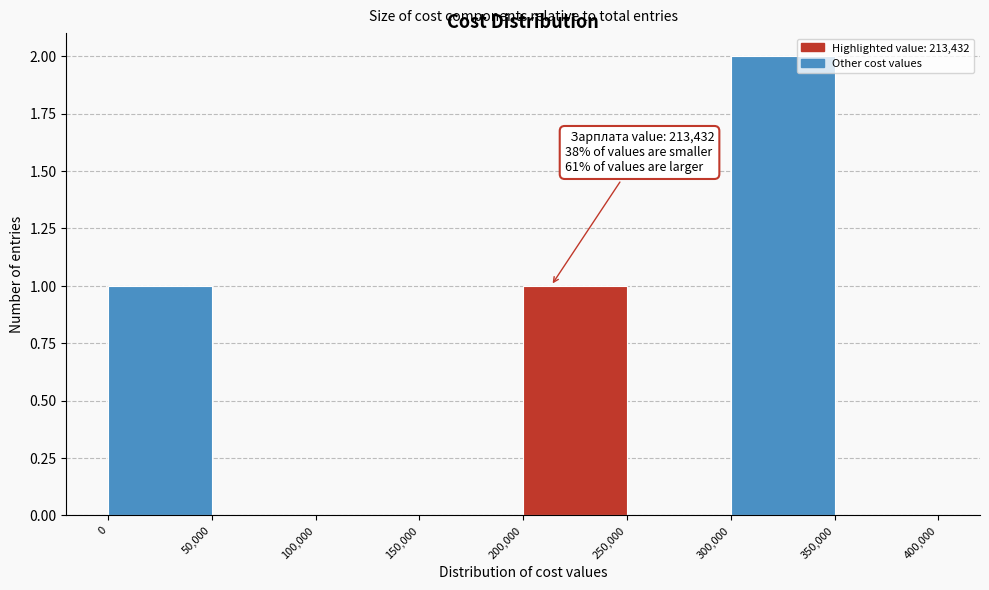

Over which range of the x-axis is the bar tallest?

300,000 to 350,000